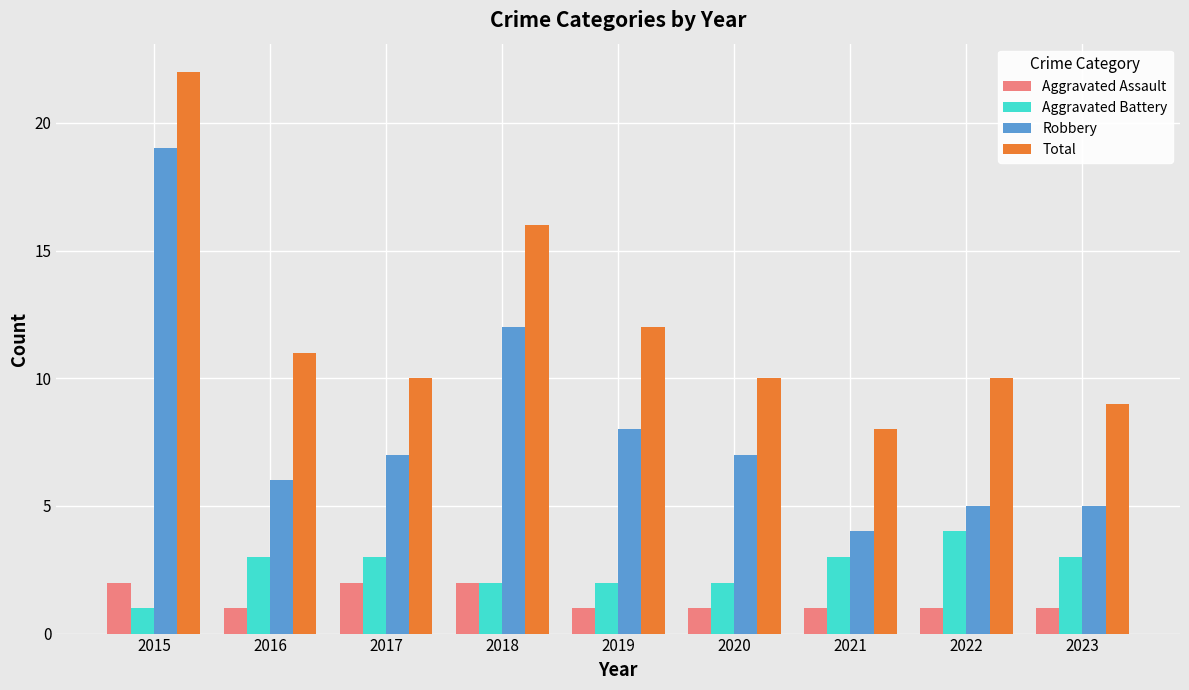

At 2021, list the series in order from largest to smallest.

Total, Robbery, Aggravated Battery, Aggravated Assault